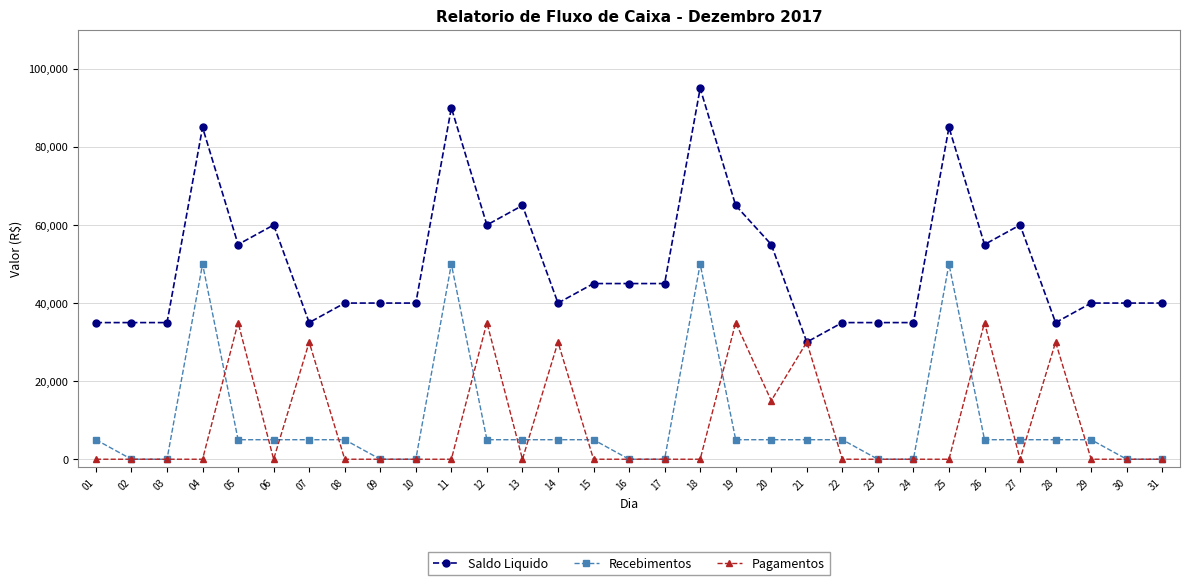

What is the spread (max minus min) of values at 27?

60000